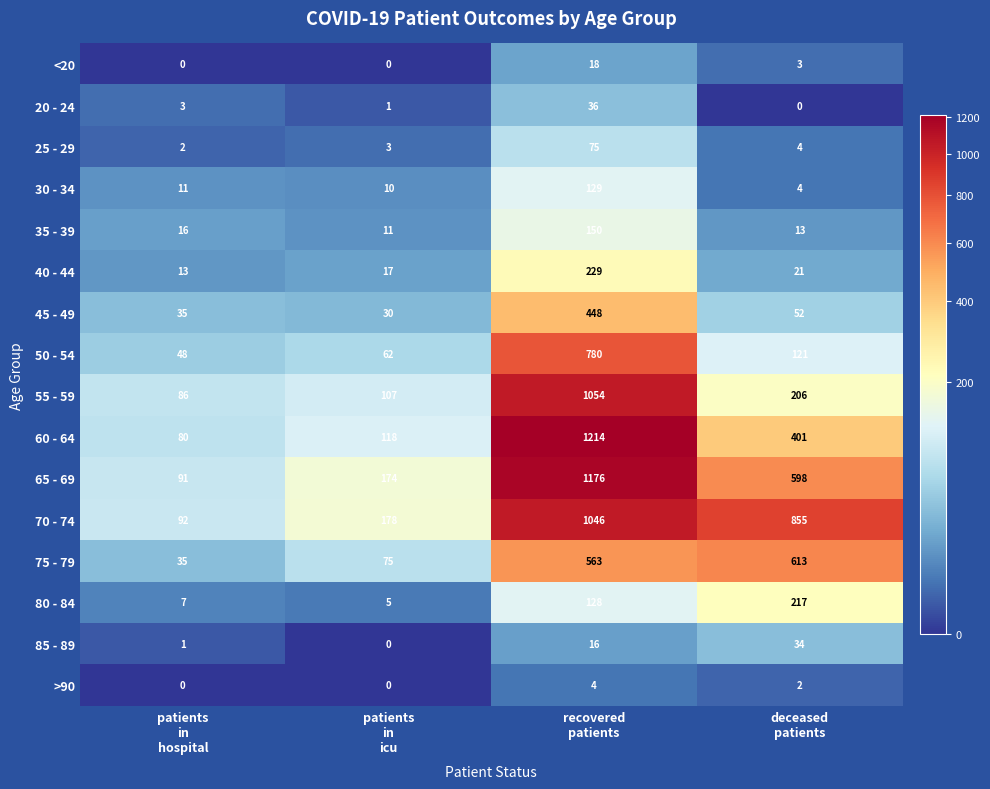

What is the lowest value of the 50 - 54 series?

48